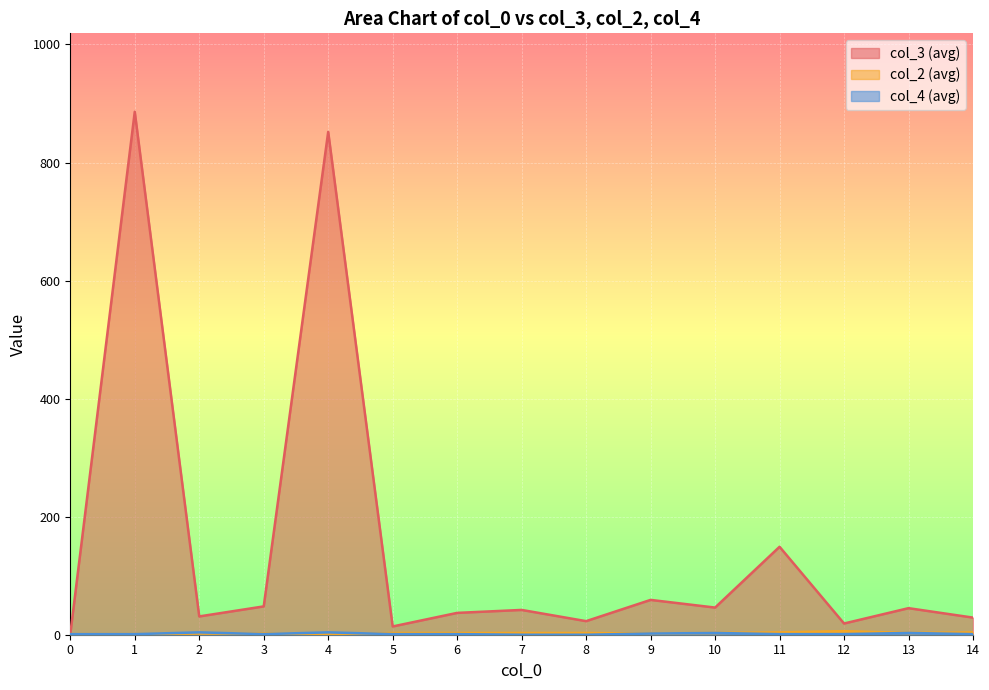

Count the number of categories in the chart.

15